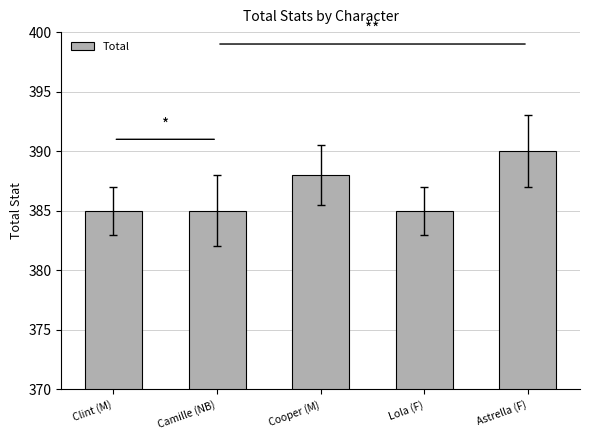

Count the values in the range 385 to 388.

4